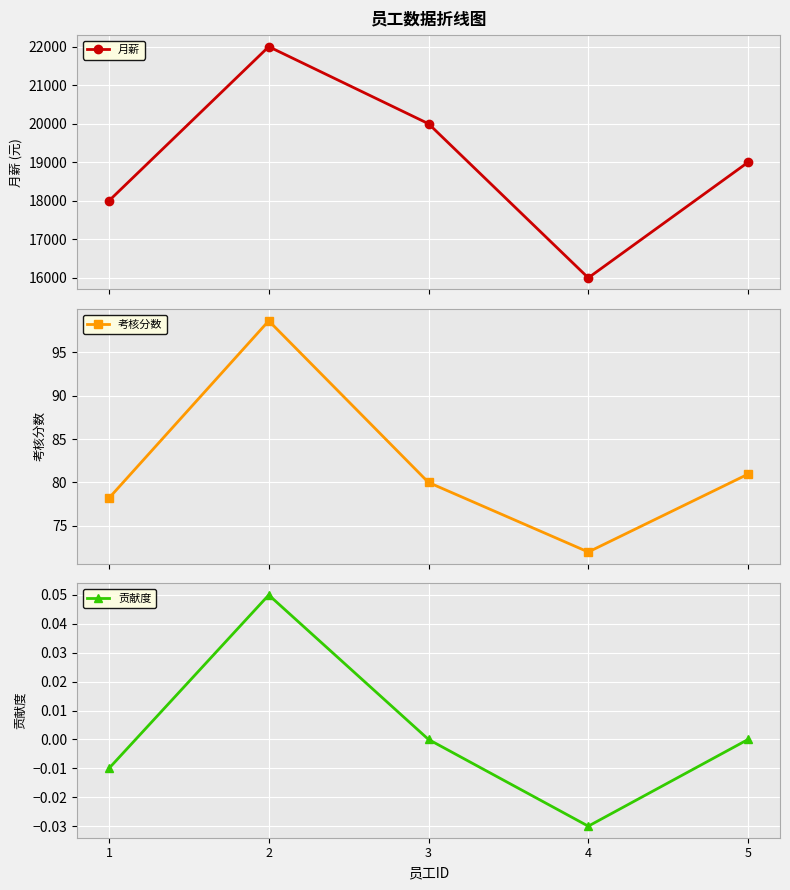

Reading left to right, transcribe all the data shown in this chart.

月薪: 1=18000.0	2=22000.0	3=20000.0	4=16000.0	5=19000.0
考核分数: 1=78.2	2=98.6	3=80.0	4=72.0	5=81.0
贡献度: 1=-0.0	2=0.1	3=0.0	4=-0.0	5=0.0